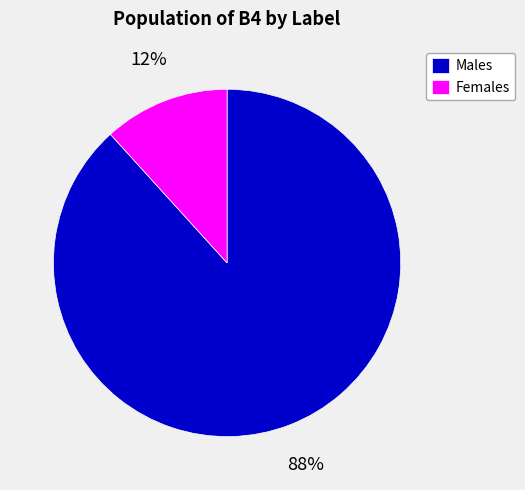

How many slices are in this pie chart?

2